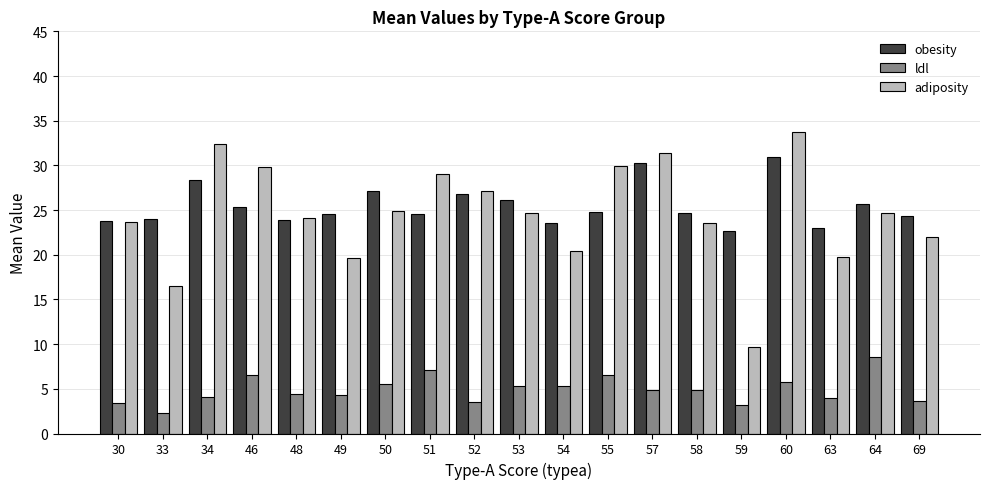

At 34, list the series in order from smallest to largest.

ldl, obesity, adiposity